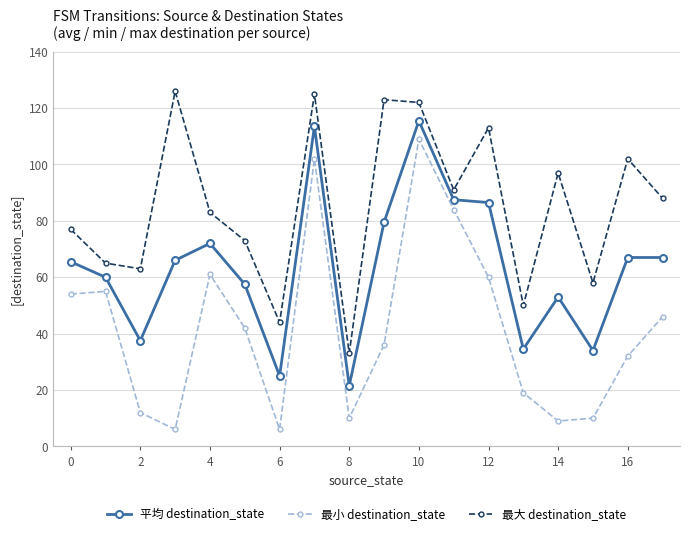

Which series has the widest spread of values?

最小 destination_state